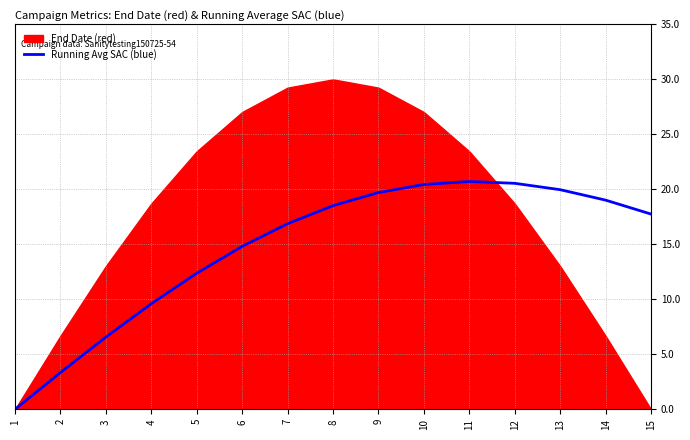

How many data points are less than 17?

7